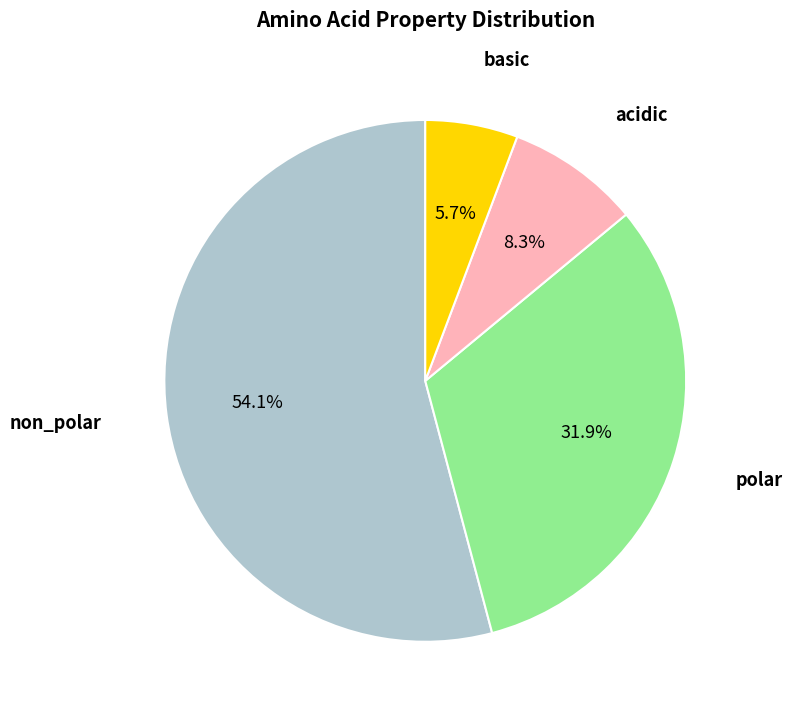

What is the smallest slice in the pie chart?

basic